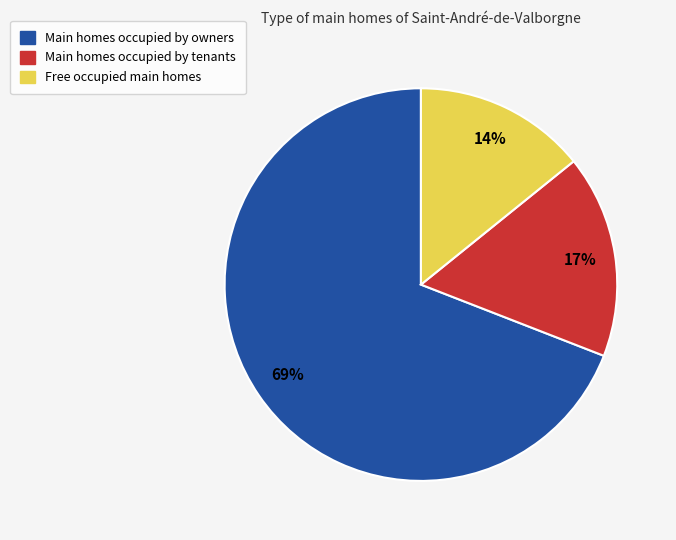

What is the majority slice?

Main homes occupied by owners